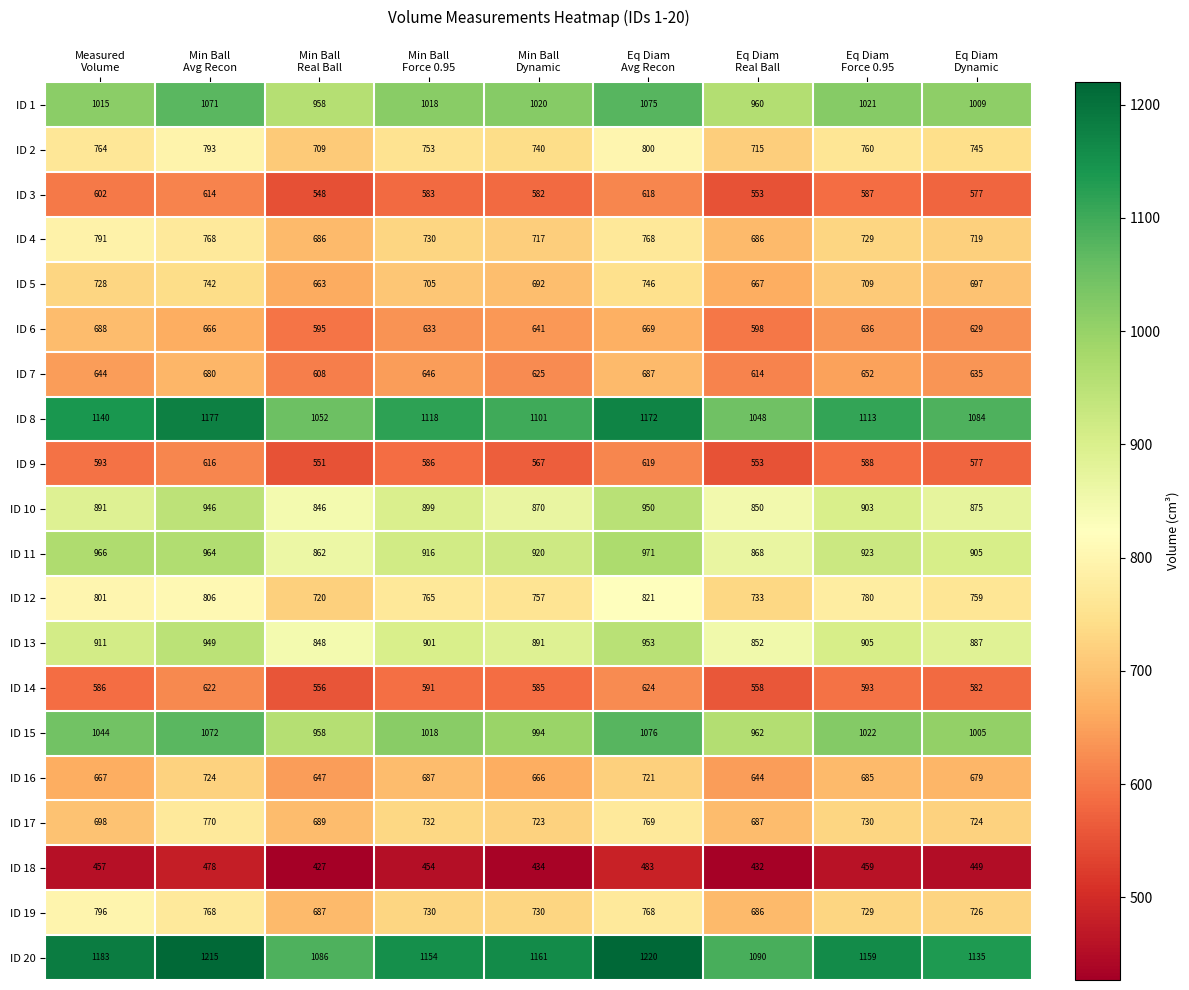

What is the difference between the maximum and minimum values in the ID 9 series?

68